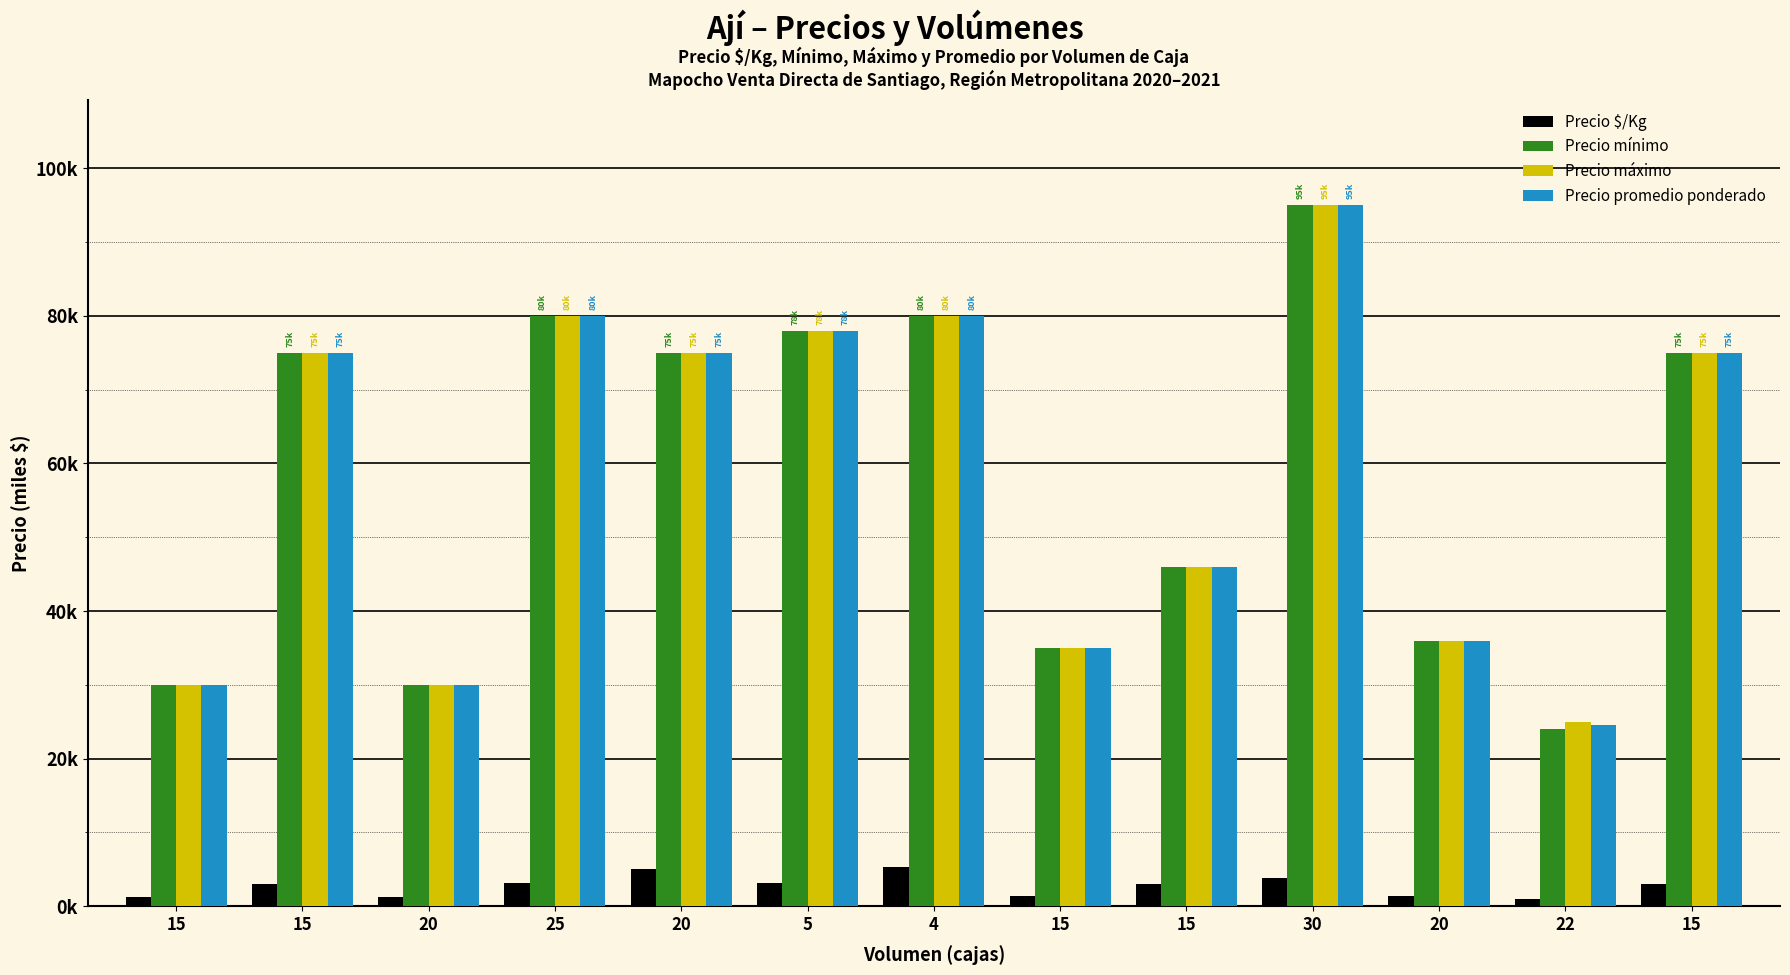

What is the value of the Precio máximo bar at the 10th from the left?

95.0